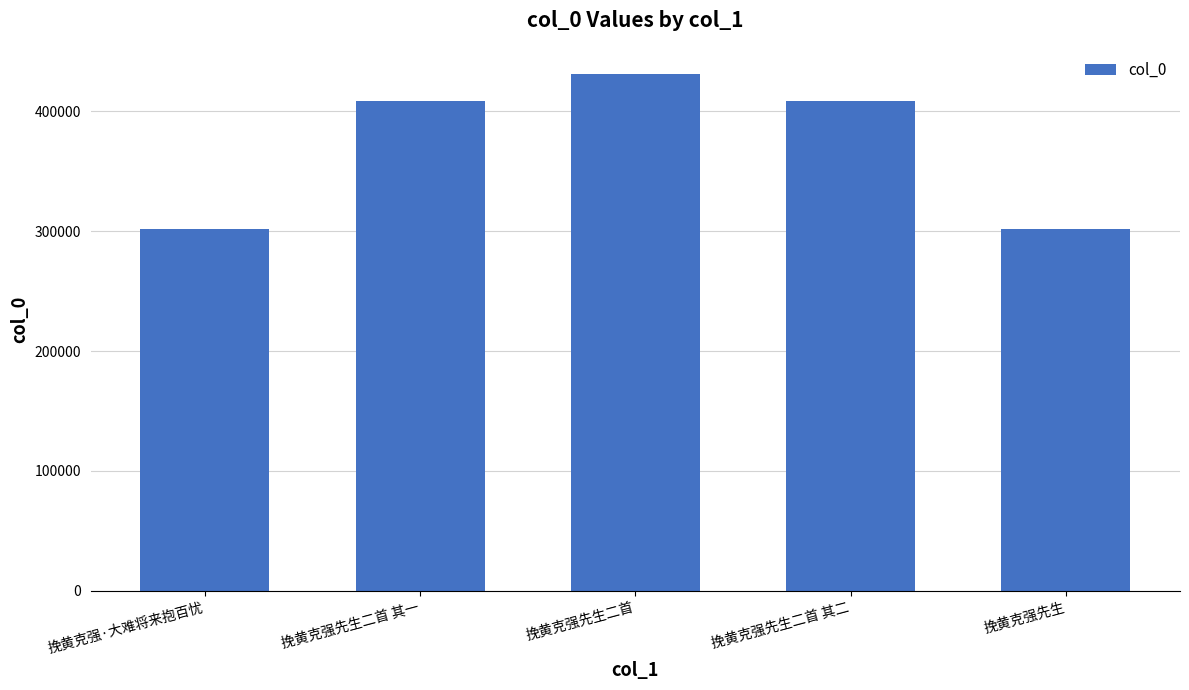

What is the label of the 1st bar from the right?

挽黄克强先生